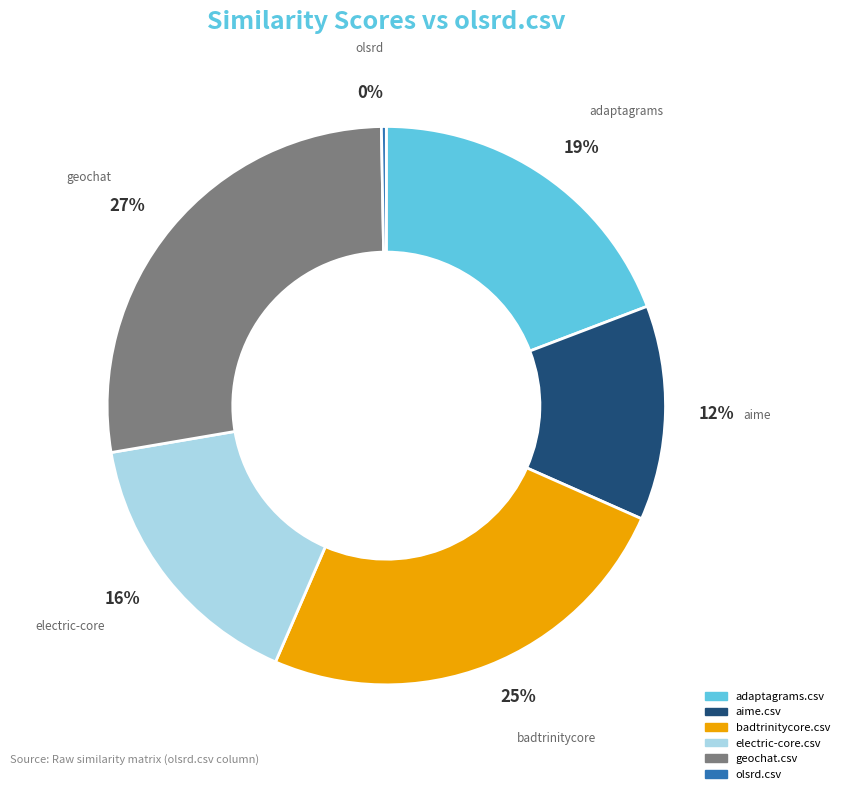

Count the number of slices in the pie.

6